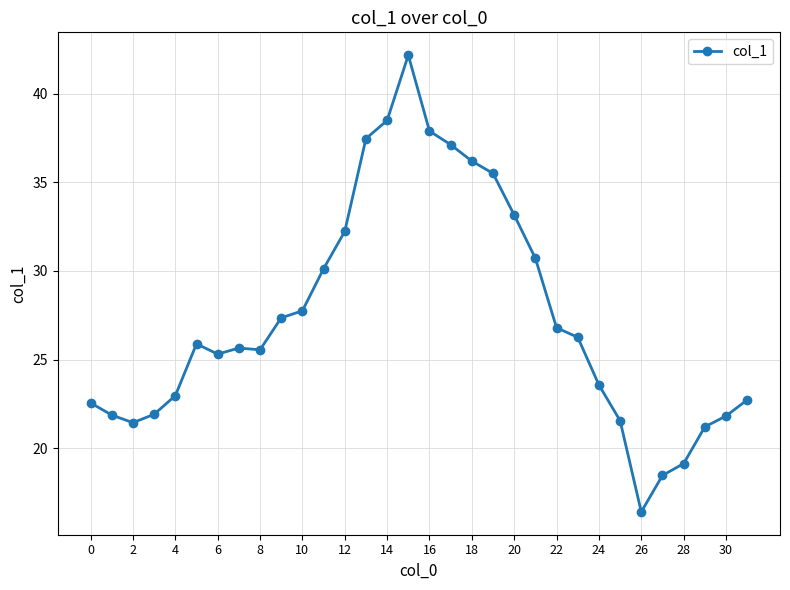

What is the average value?

27.4